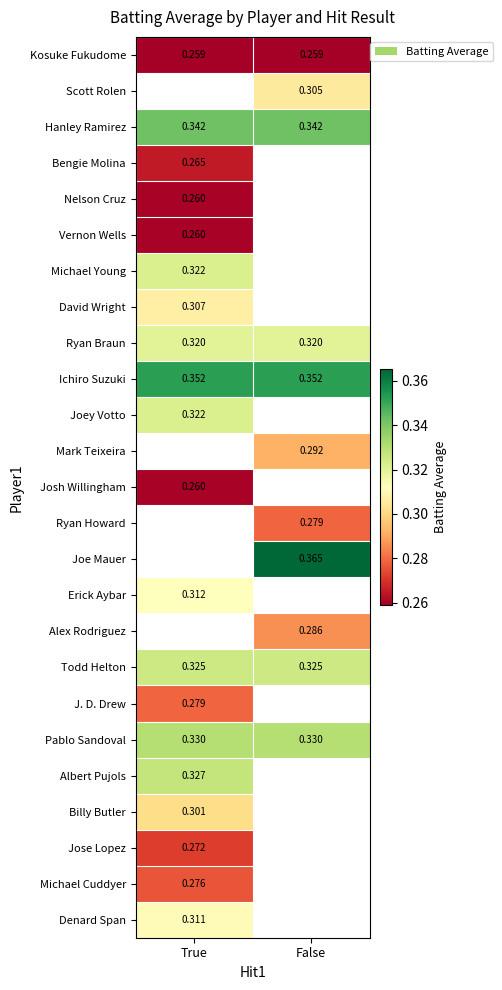

Is the value of Alex Rodriguez at False greater than the value of Todd Helton at True?

No